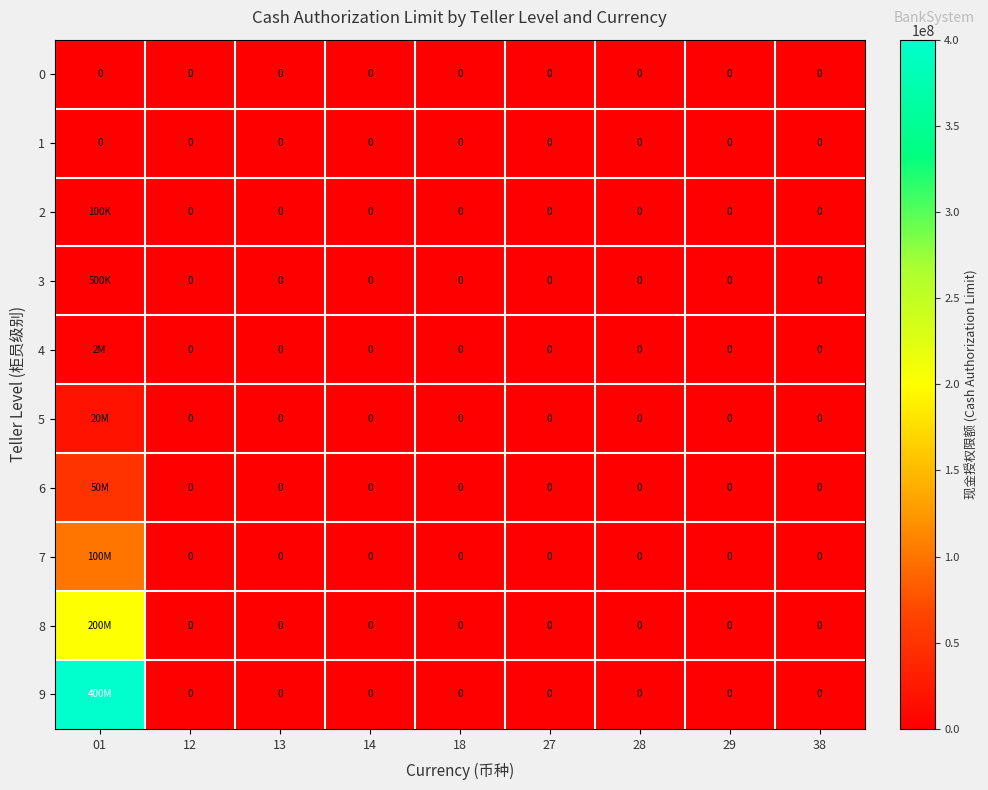

What is the spread (max minus min) of values at 01?

400000000